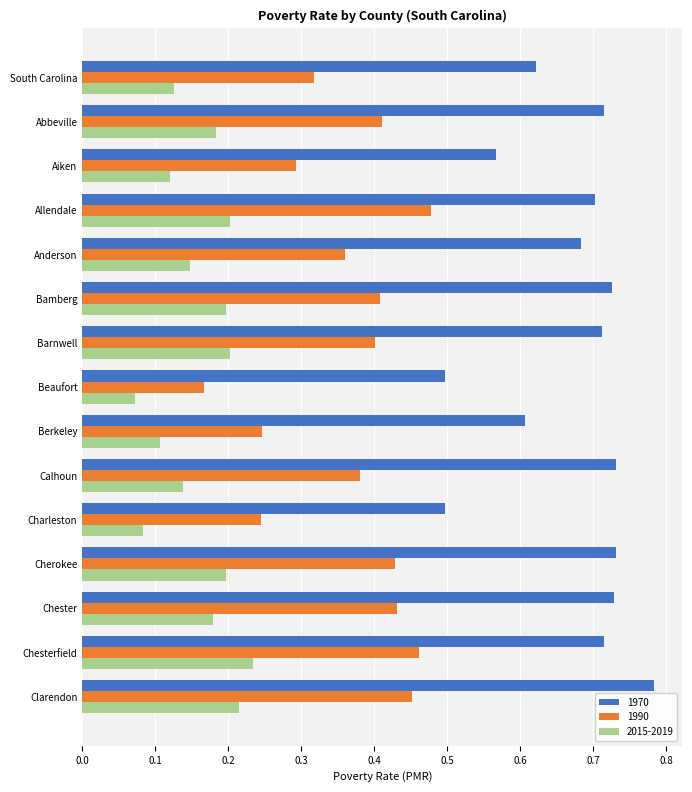

Which category has the highest value in the 1970 series?

Clarendon